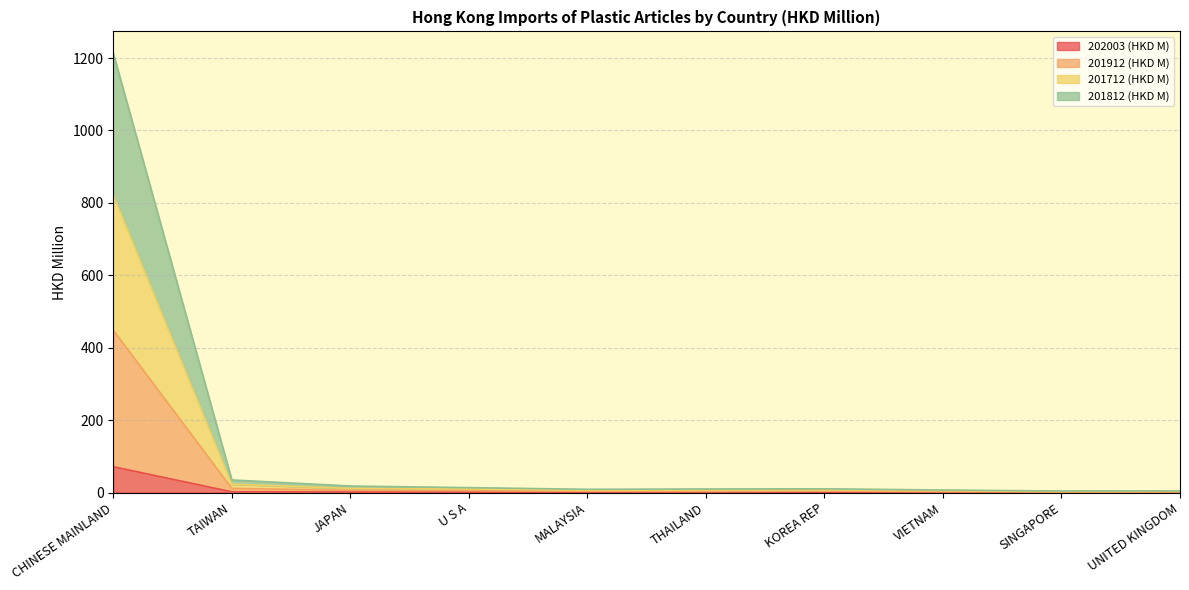

At how many categories does at least one series exceed 643?

1